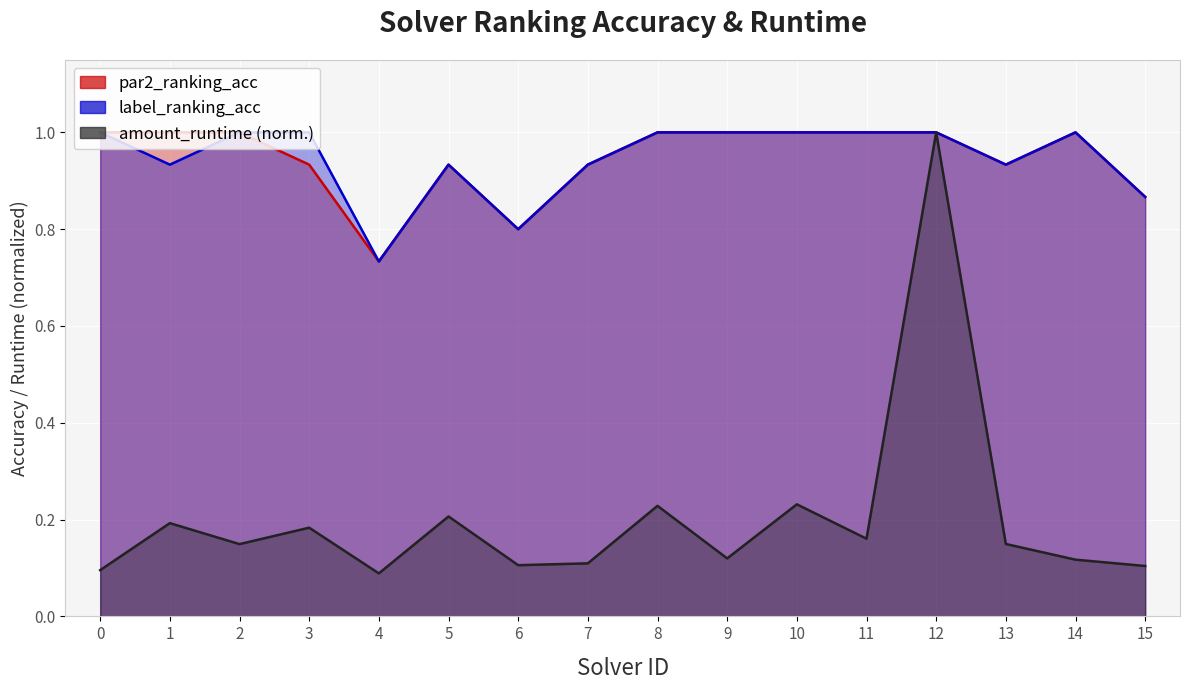

The label_ranking_acc series shows 0.7 at 4. True or false?

True